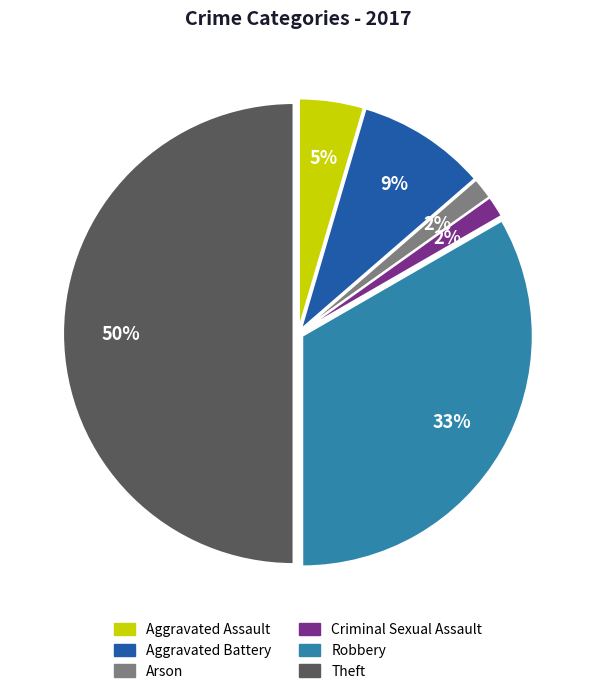

What is the largest slice in the pie chart?

Theft